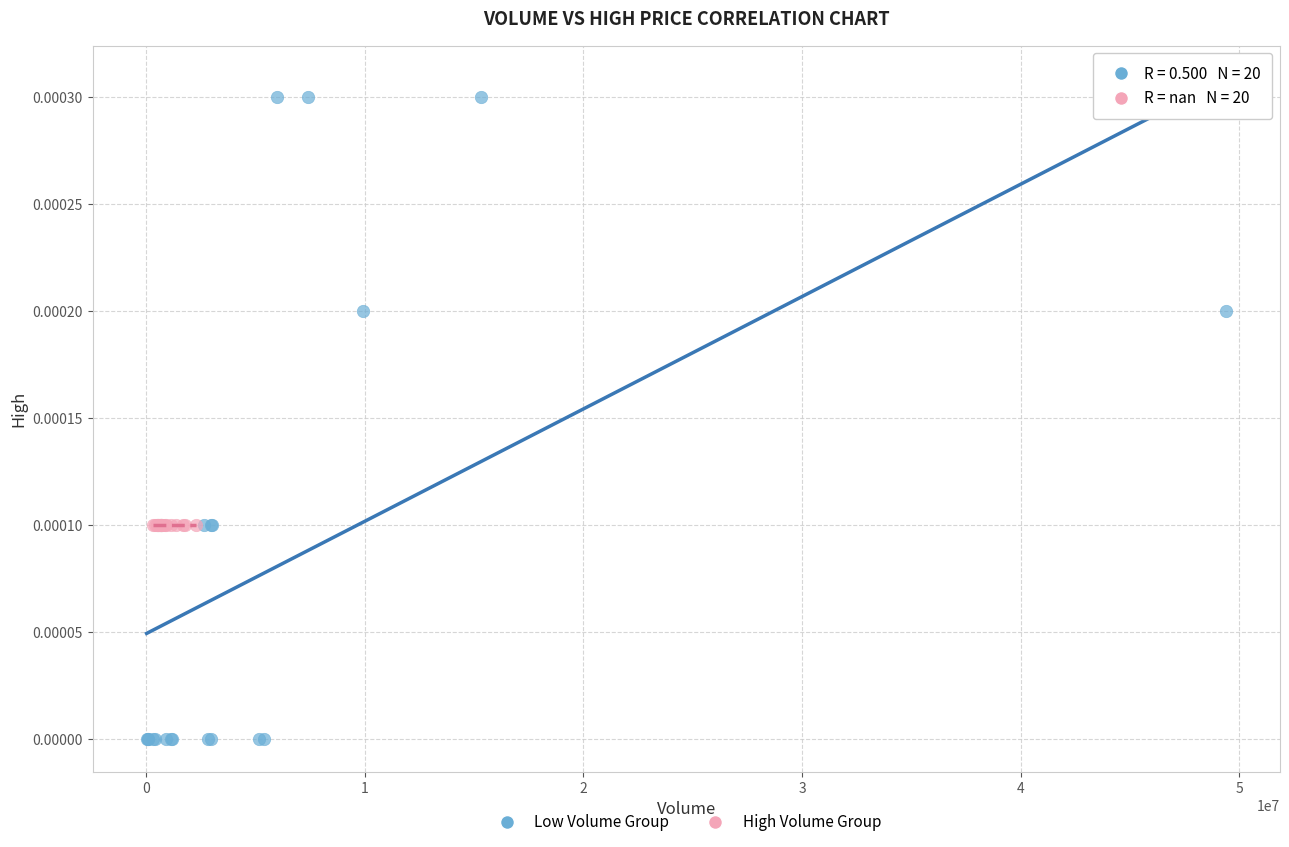

Which series contains the highest Y value?

Low Volume Group